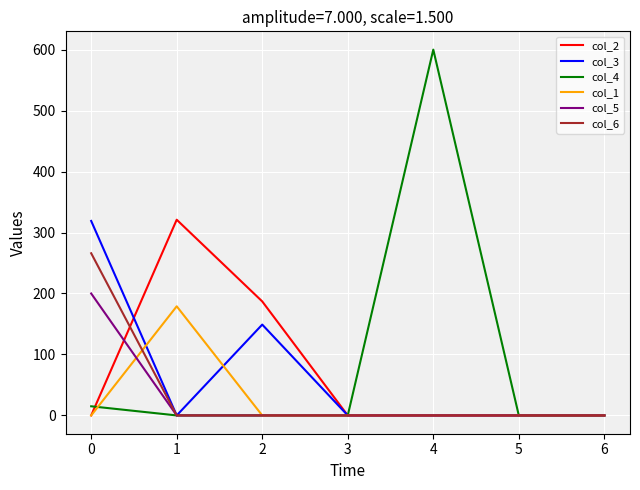

Which series has the largest range (max minus min)?

col_4